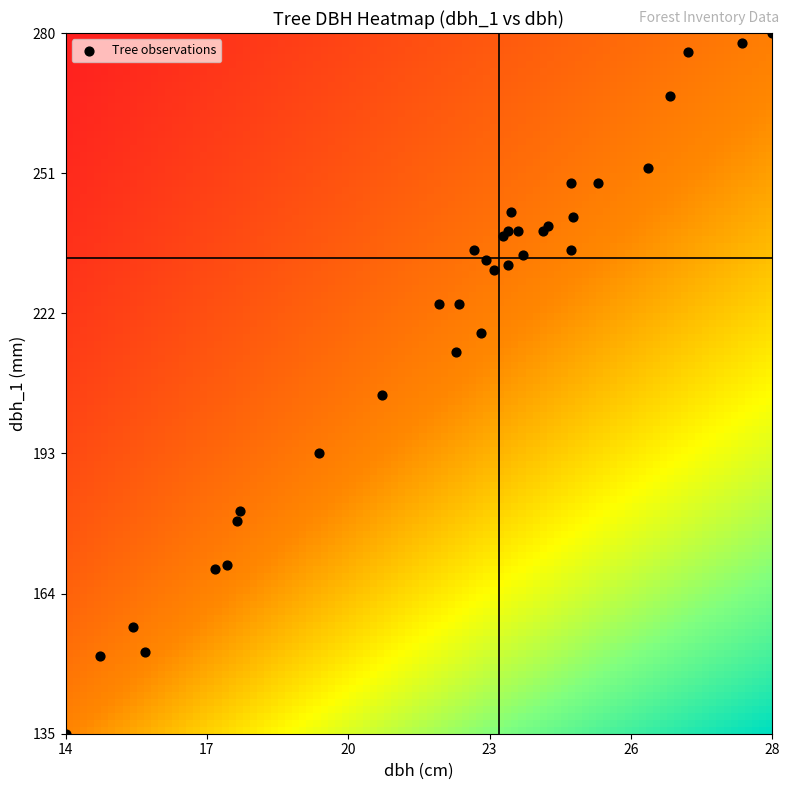

What Y value in the scatter plot is closest to 207?

205